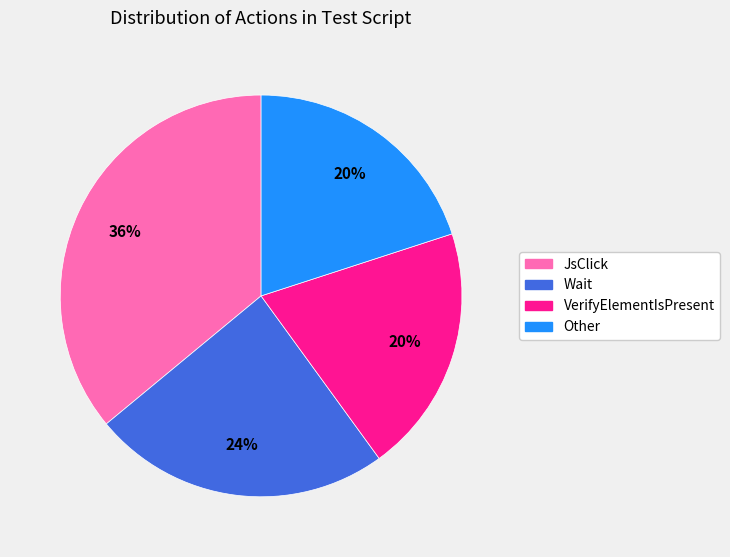

Is the sum of JsClick and Wait greater than half?

Yes